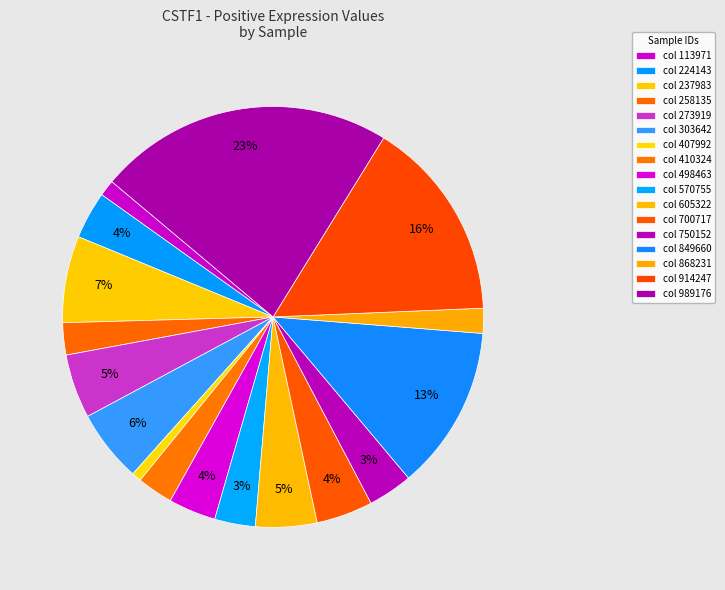

Count the number of slices in the pie.

17